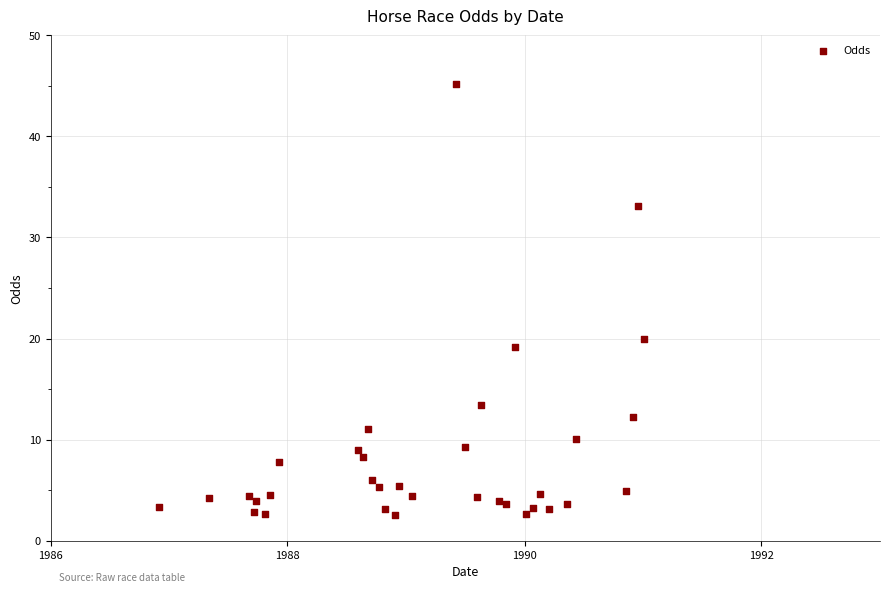

What Y value in the scatter plot is closest to 23?

20.0